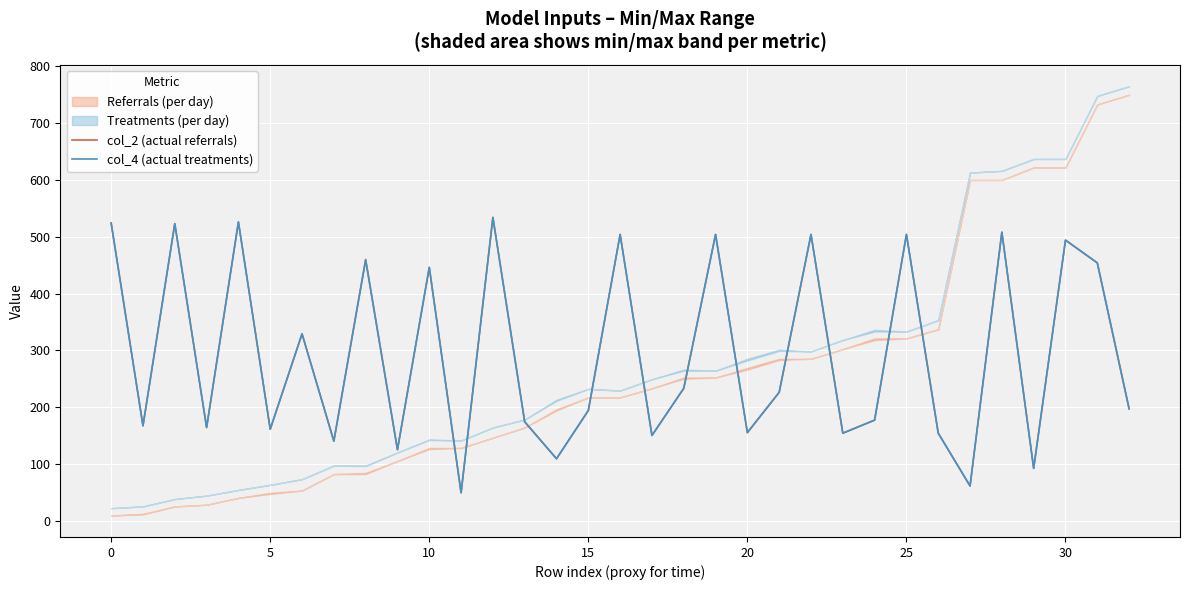

The value of col_4 (actual treatments) at 12 is 340. True or false?

False